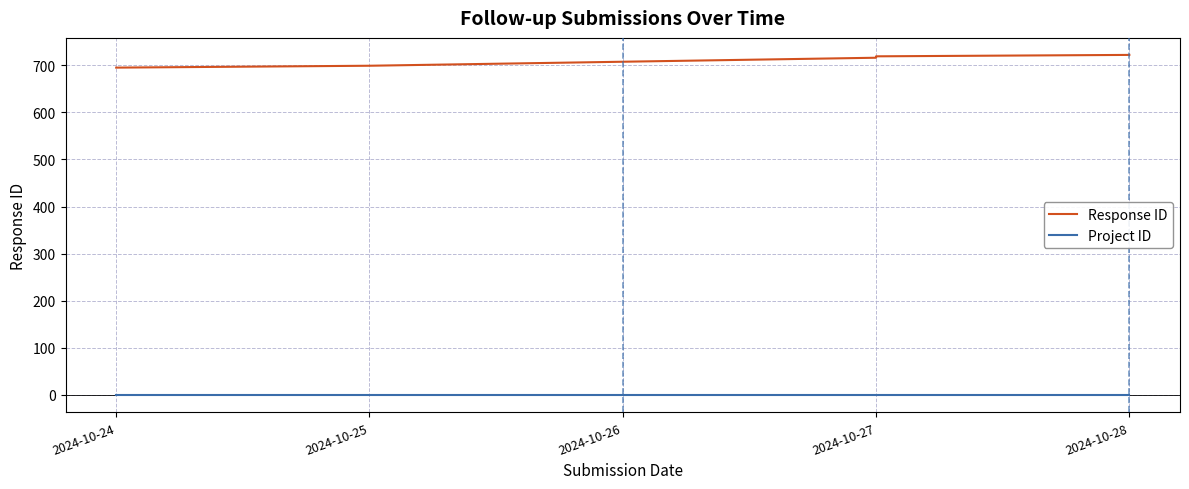

Count the Response ID values in the range 699 to 719.

3